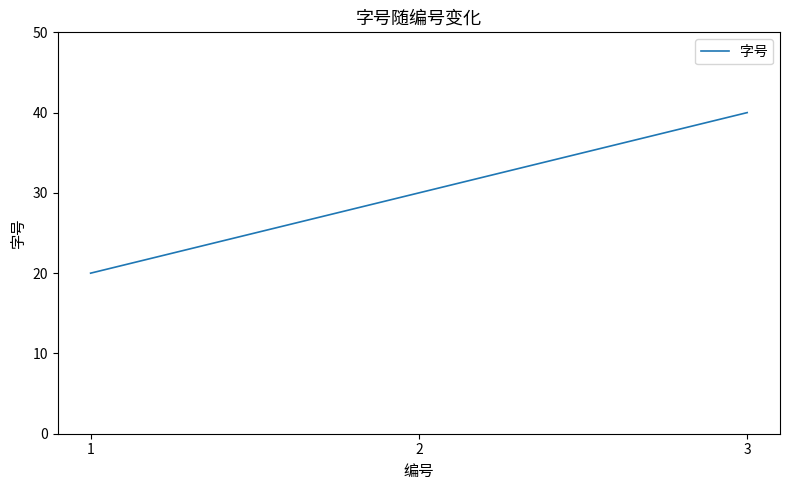

Rank the categories by value from lowest to highest.

1, 2, 3